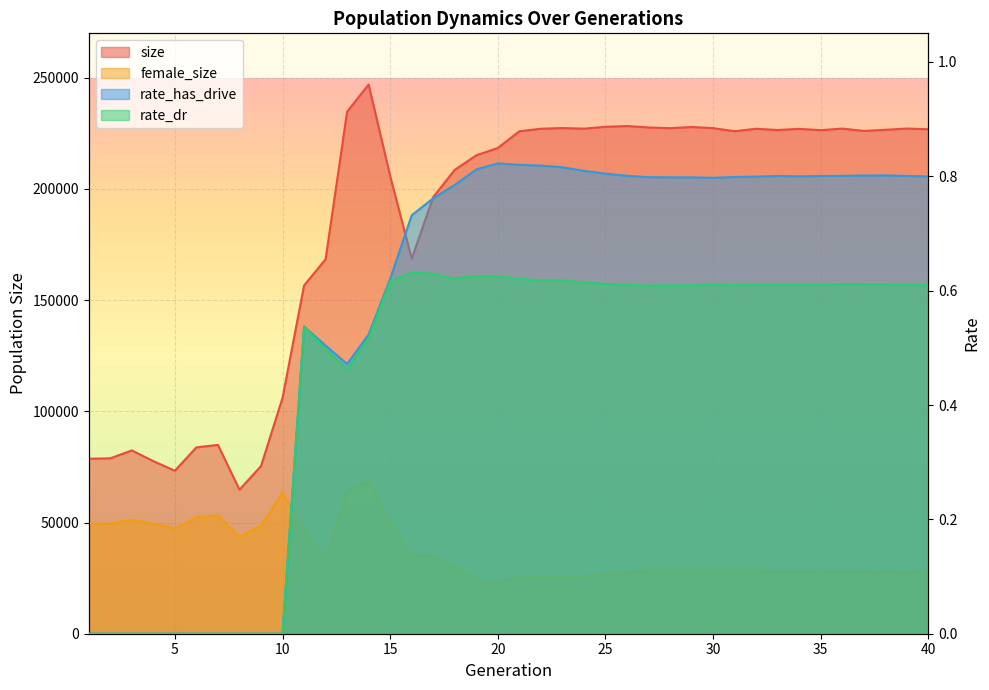

Is the value of rate_has_drive at 23 greater than the value of size at 6?

No